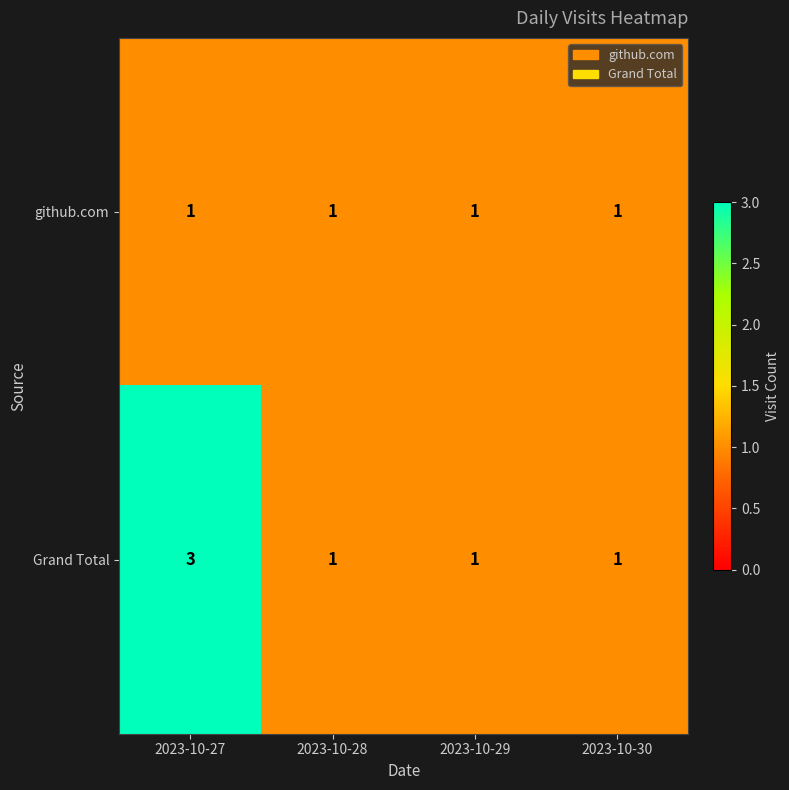

Which series has the largest total across all categories?

Grand Total